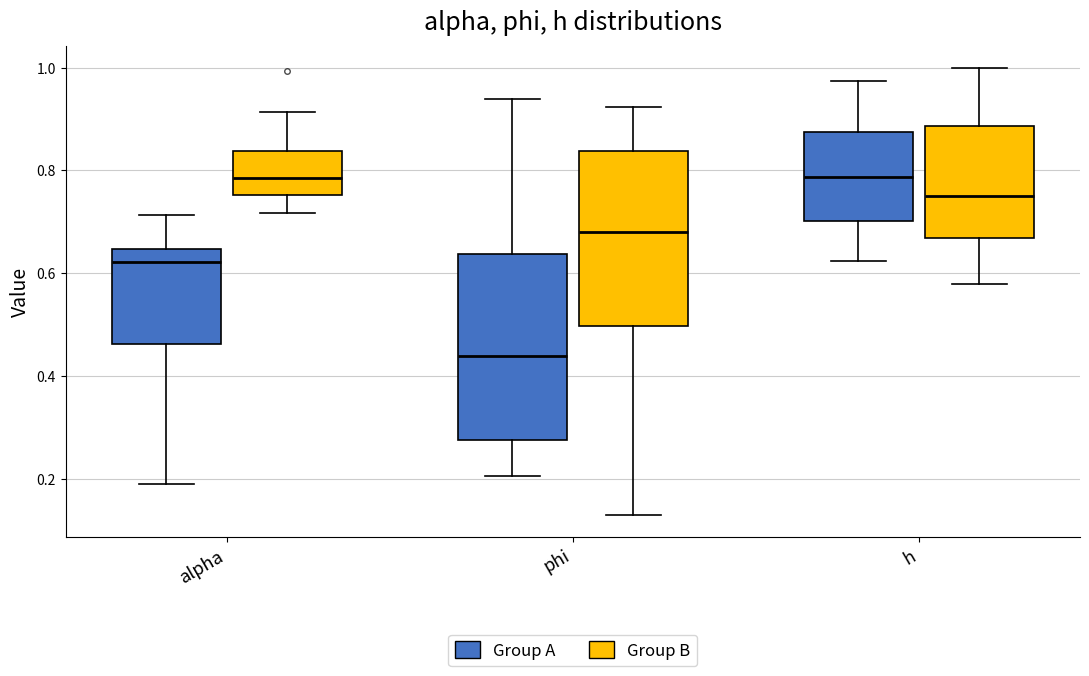

Where does the lower whisker of the box for h (Group B) end on the y-axis? The values are not printed on the chart, so give them approximately, as read against the axis.

0.58